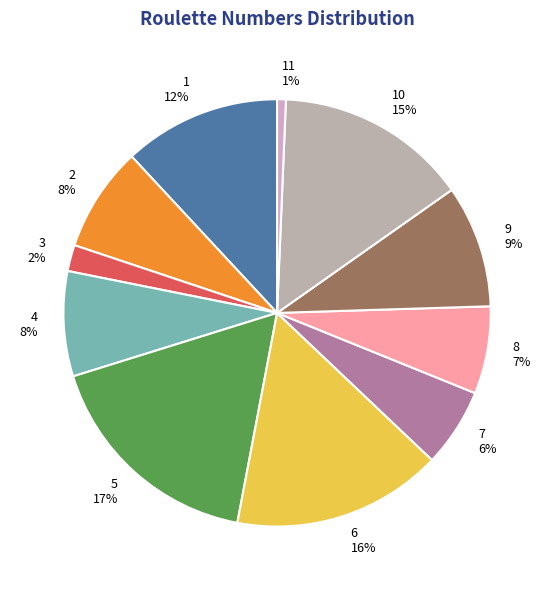

Which category has the biggest portion of the pie?

5 17%